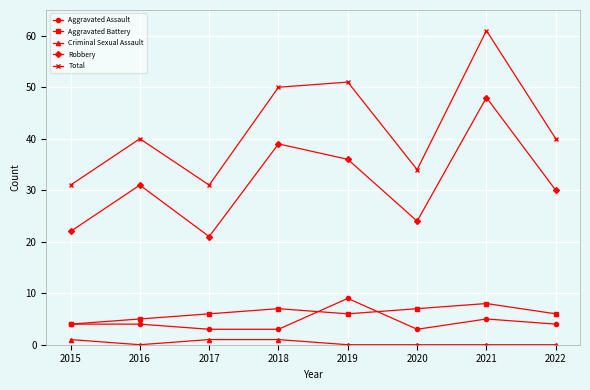

True or false: Aggravated Battery and Criminal Sexual Assault intersect in this chart.

False